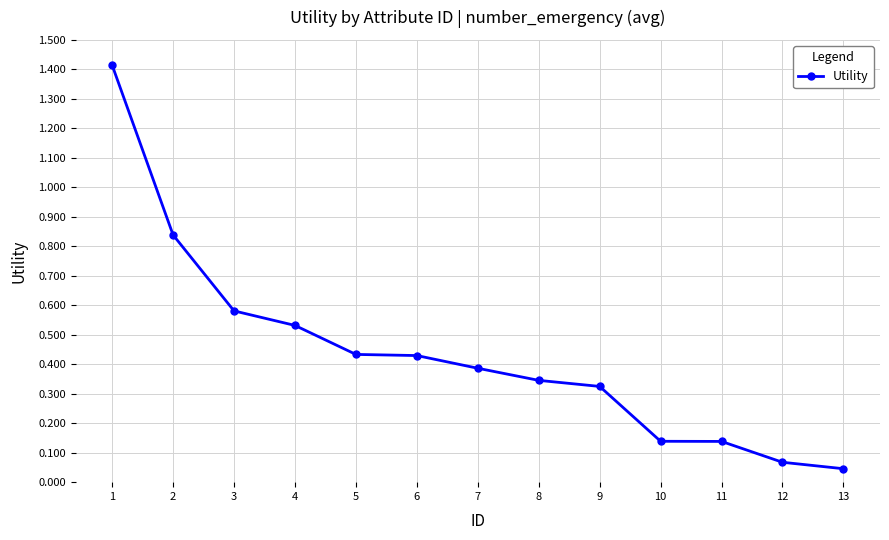

Is this an area chart (filled region under the line)?

No